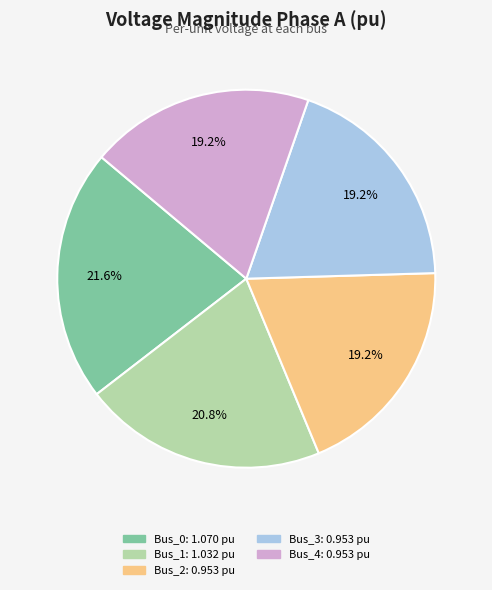

To the nearest percent, what is the combined percentage of Bus_2 and Bus_3?

38%